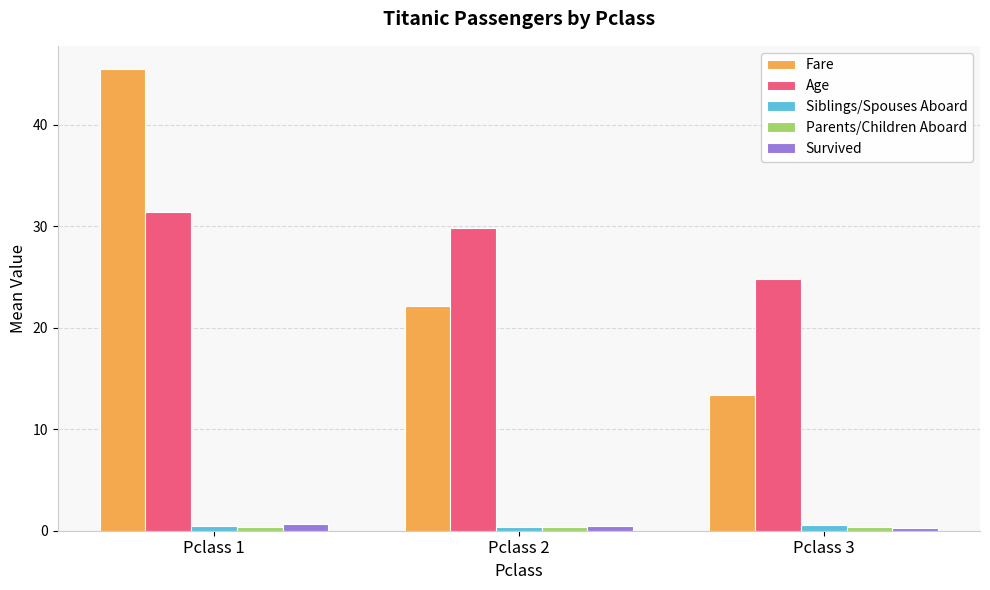

Which series changed the most between Pclass 2 and Pclass 3?

Fare